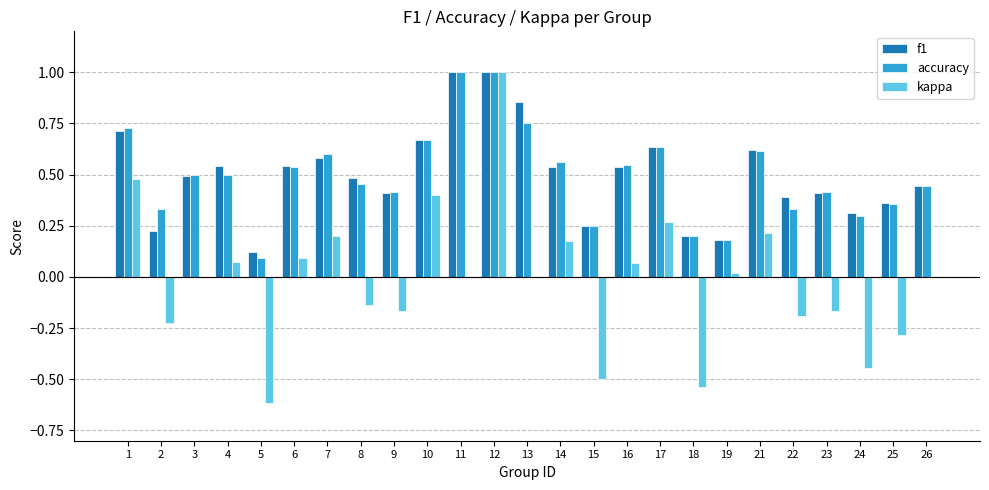

How many series are shown in this chart?

3